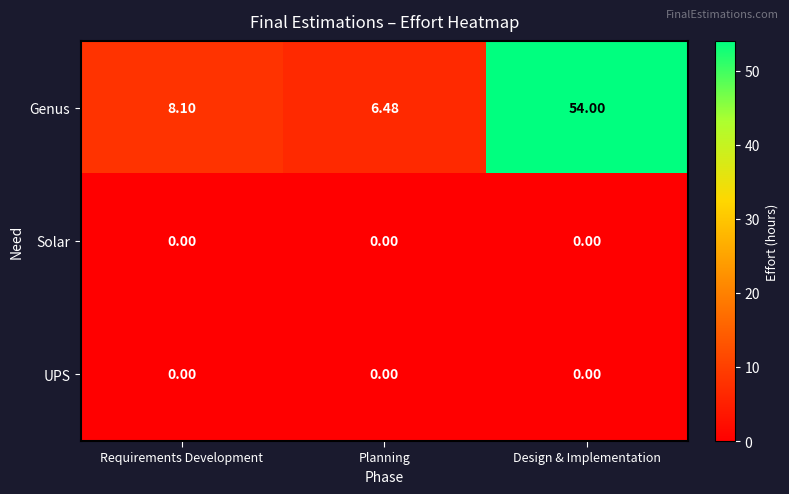

Which series changed the most between Requirements Development and Planning?

Genus